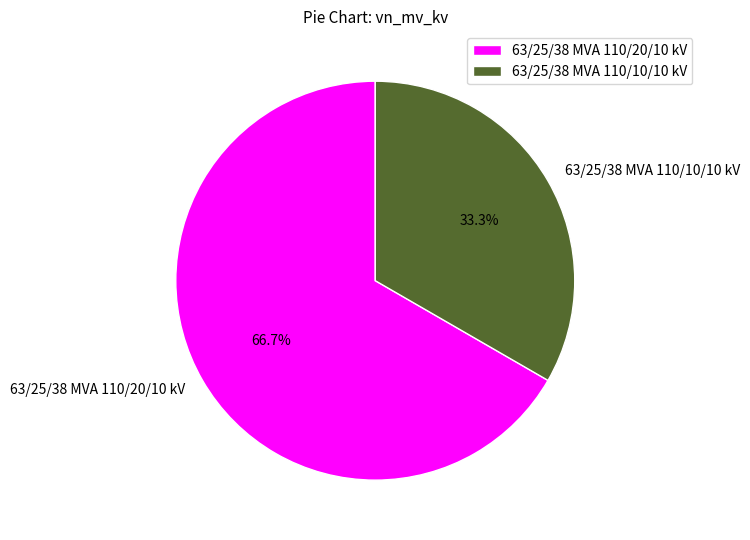

To the nearest percent, what portion does 63/25/38 MVA 110/10/10 kV represent?

33%